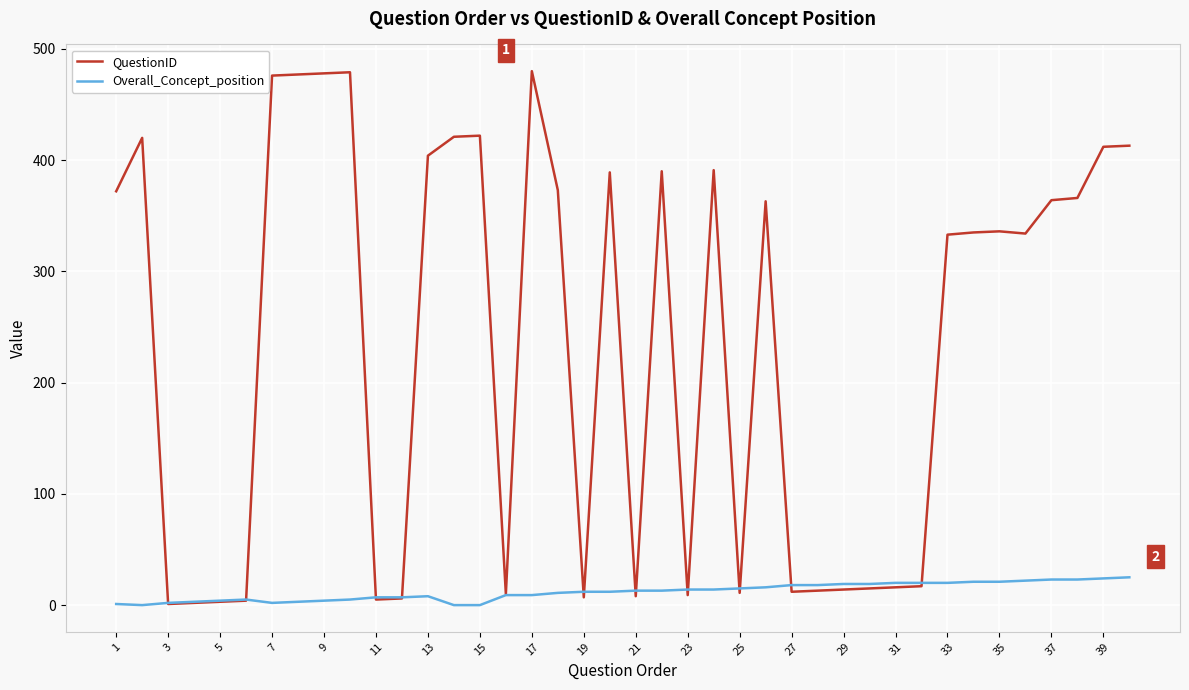

What is the greatest value displayed?

480